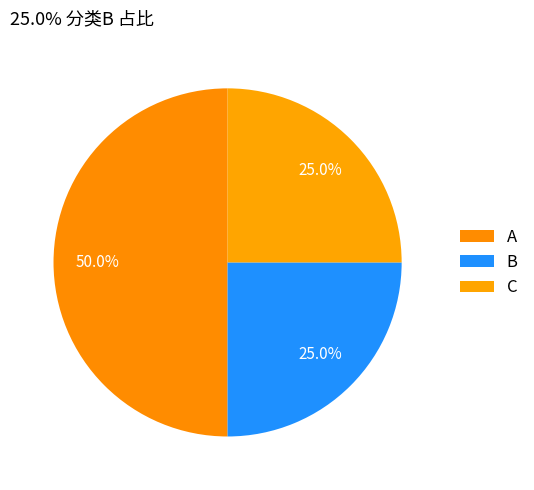

Count the number of slices in the pie.

3